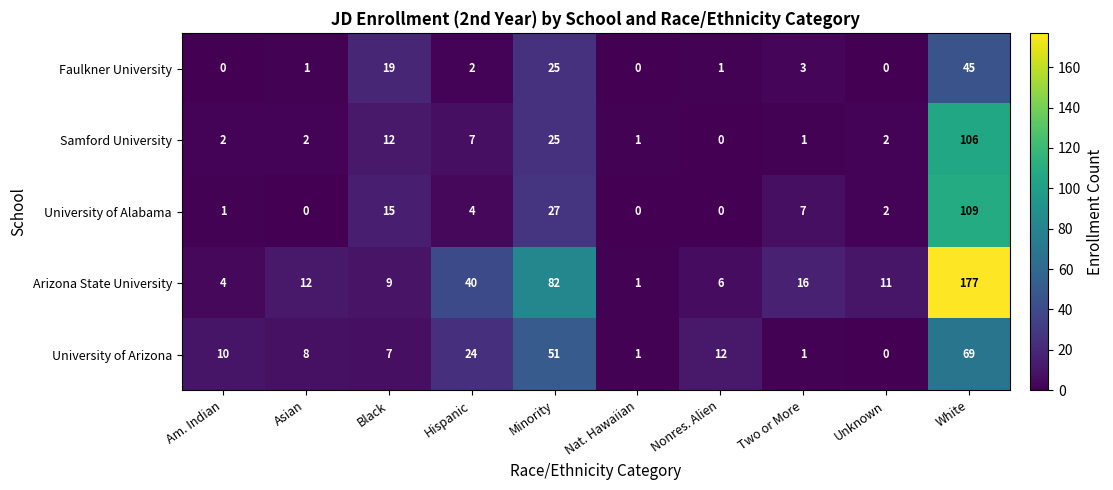

List the series in order of their peak value, lowest first.

Faulkner University, University of Arizona, Samford University, University of Alabama, Arizona State University